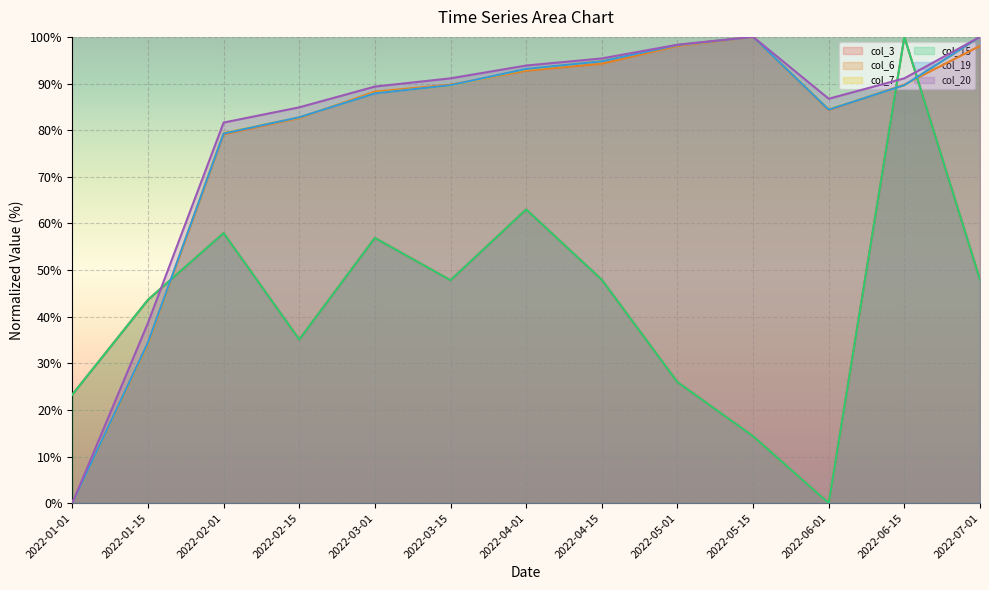

Which series ends up on top after the final intersection of col_3 and col_19?

col_19